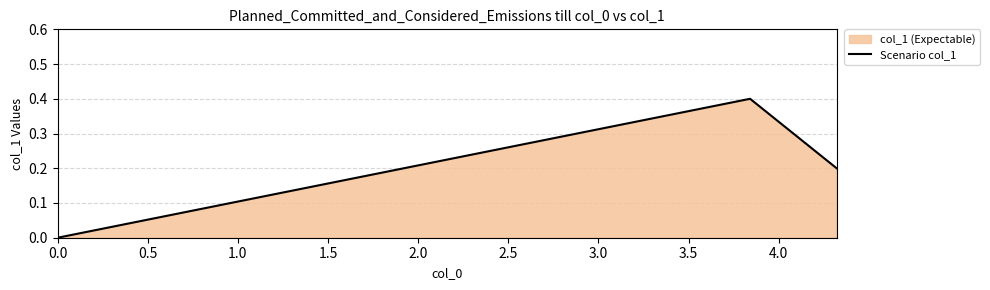

How many data points are above 0?

2